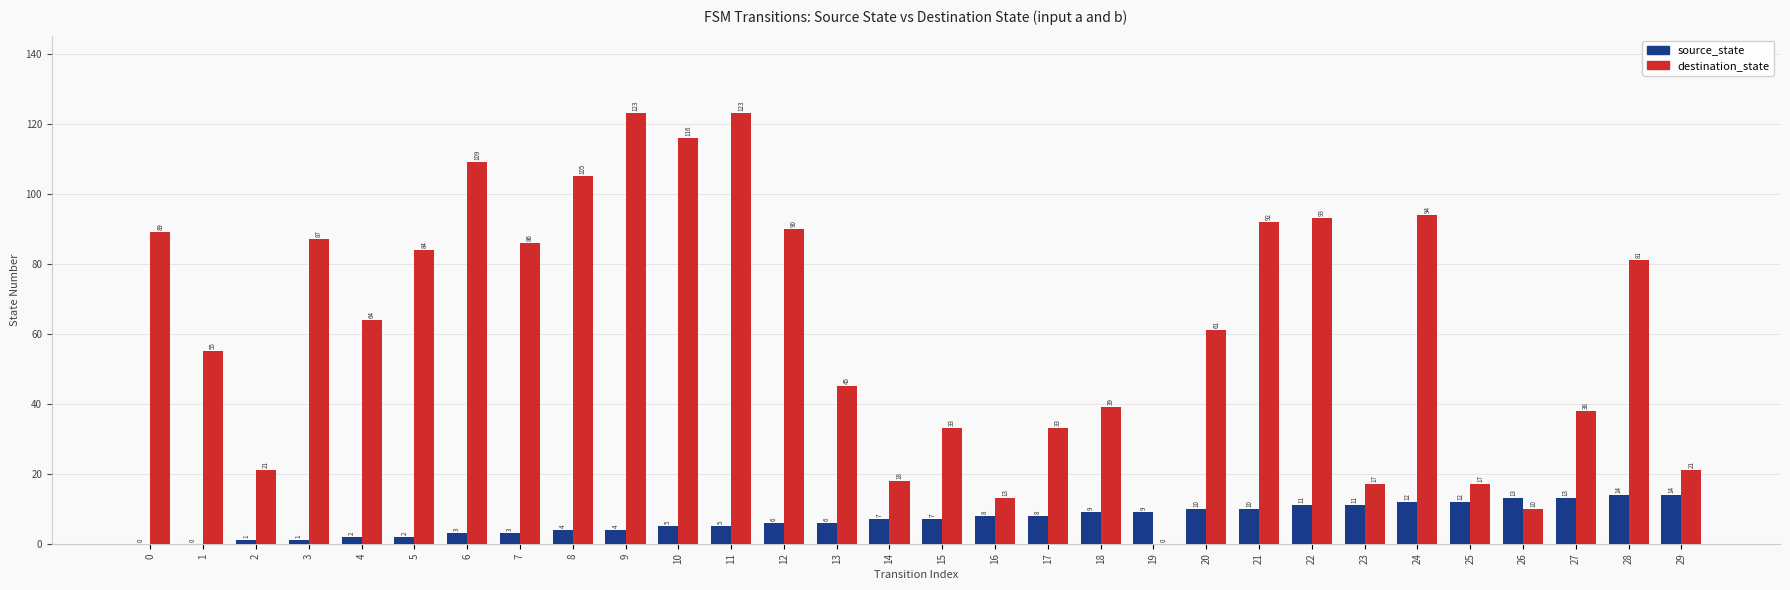

True or false: destination_state has a value of 8 at 29.

False